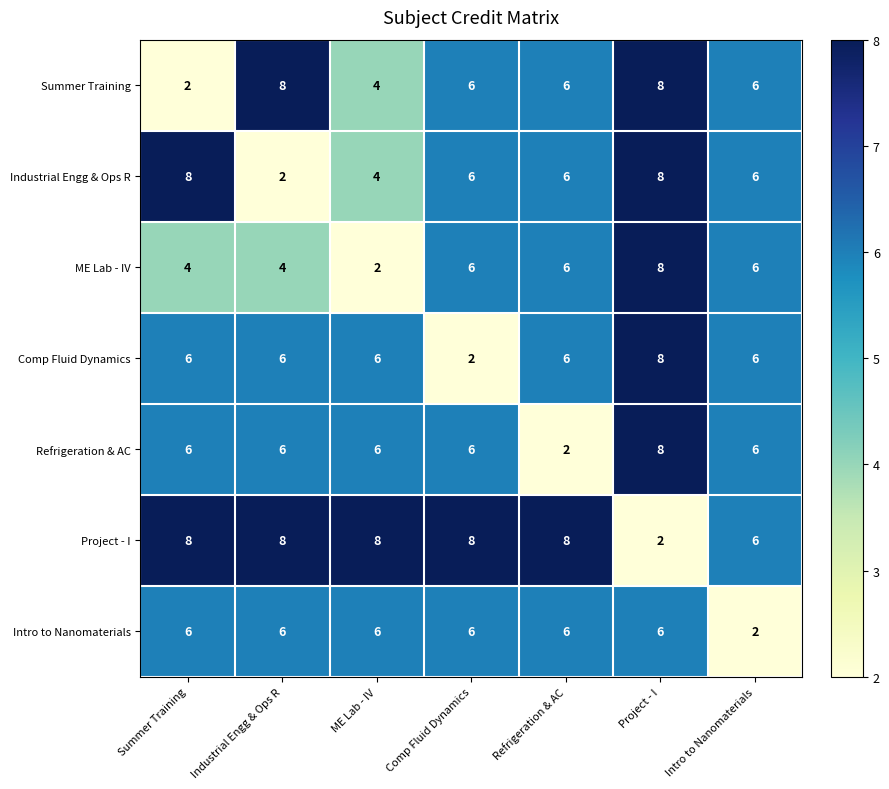

What is the difference between the highest and lowest values at Intro to Nanomaterials?

4